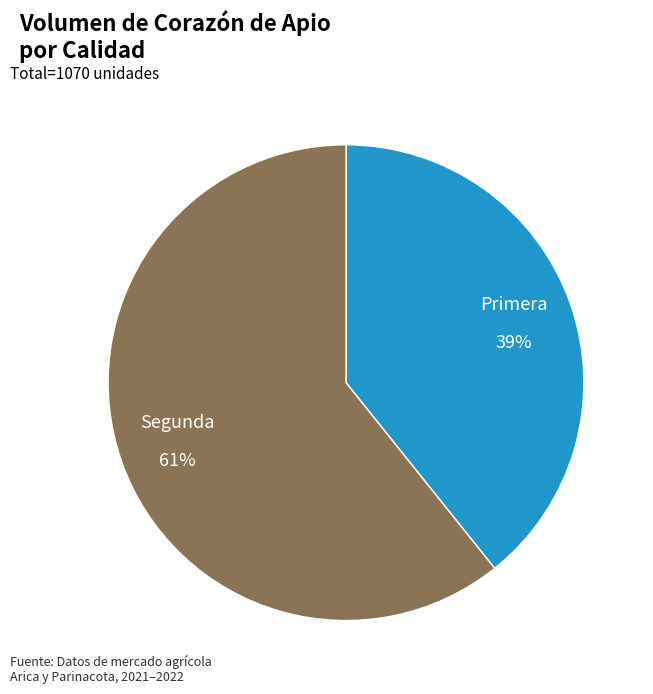

Is there a majority slice in this chart?

Yes